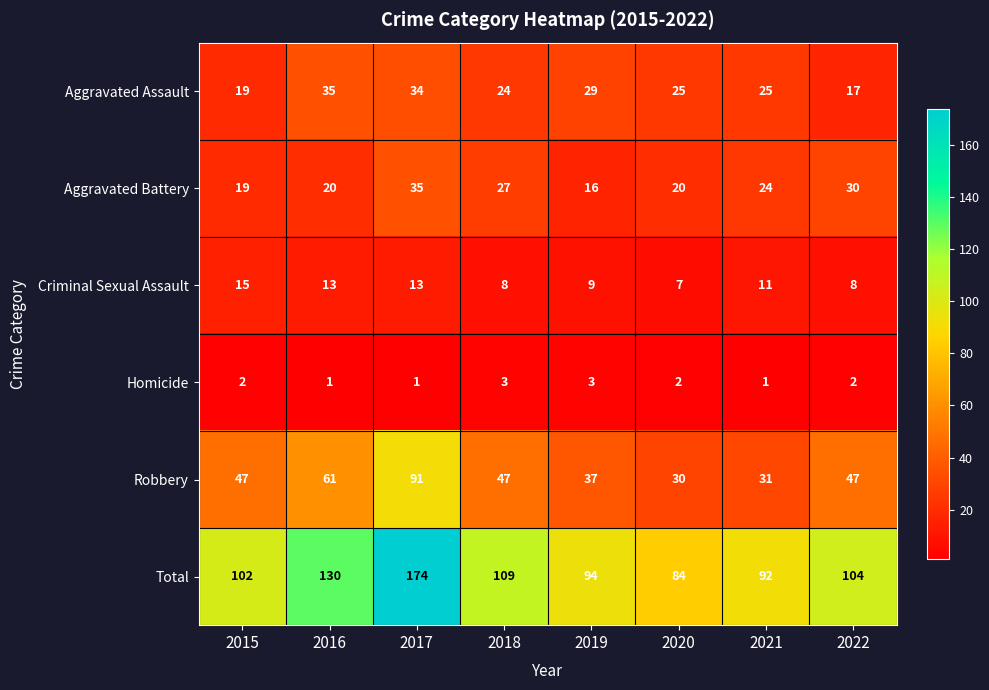

At how many categories does at least one series exceed 157?

1